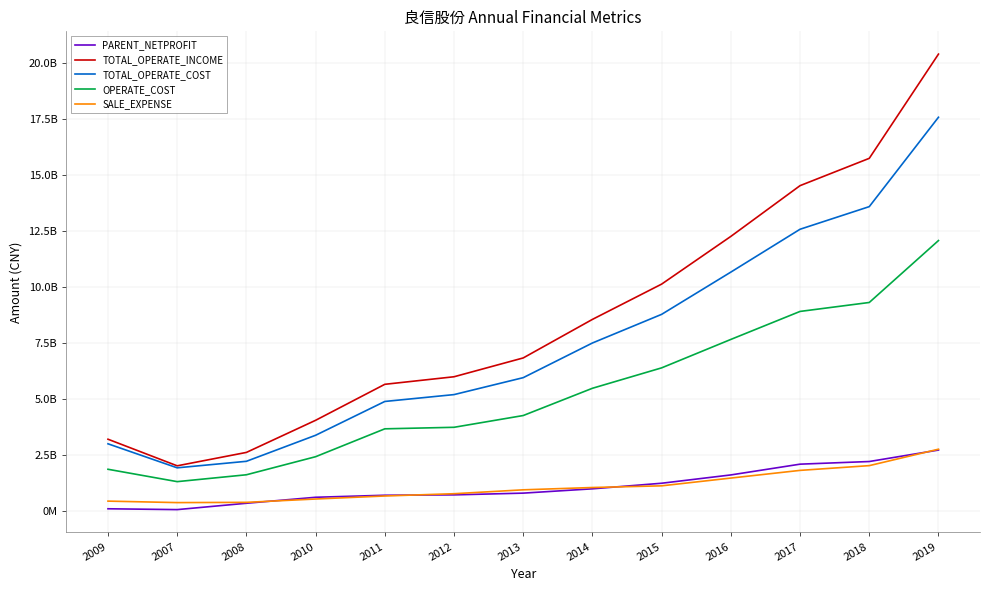

True or false: SALE_EXPENSE has a value of 160187779.4 at 2013.

False